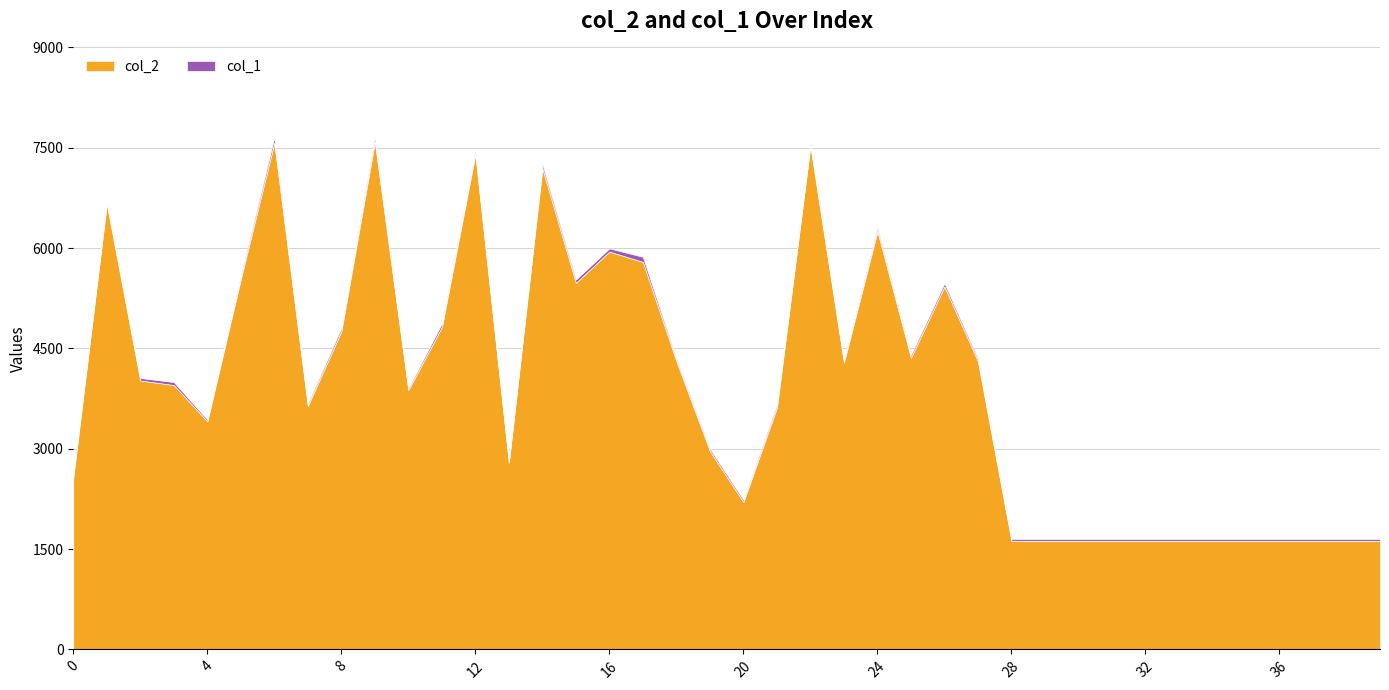

Which series has the largest total across all categories?

col_2